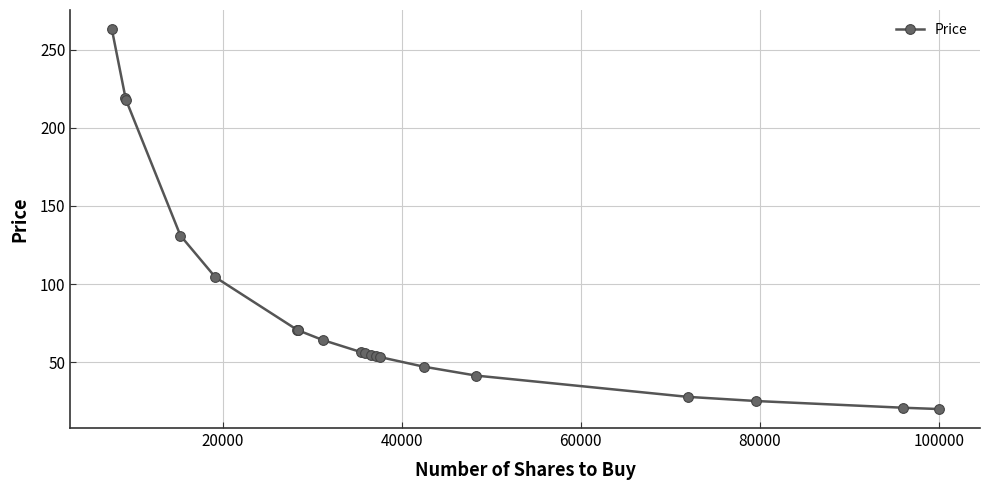

What is the value of the 16th point from the left?

41.4